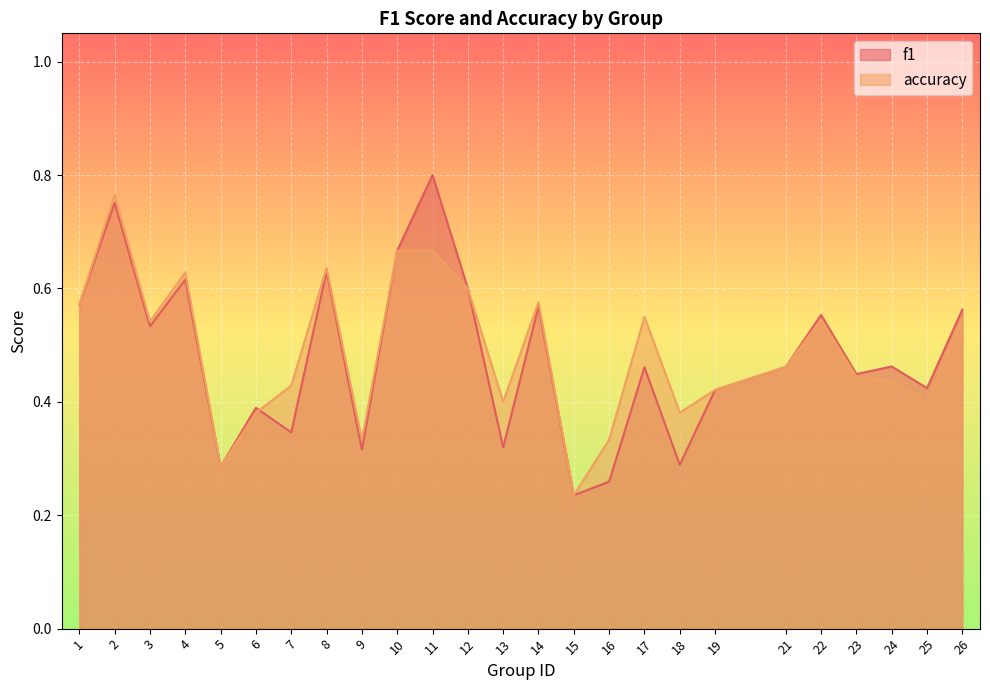

What is the difference between the maximum and minimum values in the f1 series?

0.6